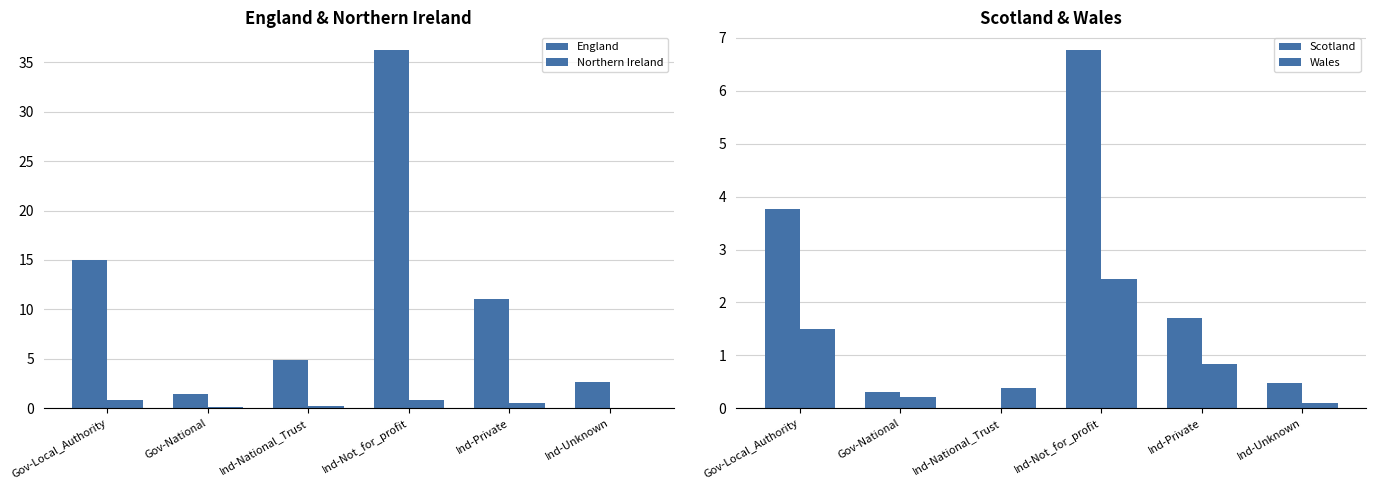

What is the difference between the Scotland values at Ind-Not_for_profit and Ind-National_Trust?

6.8